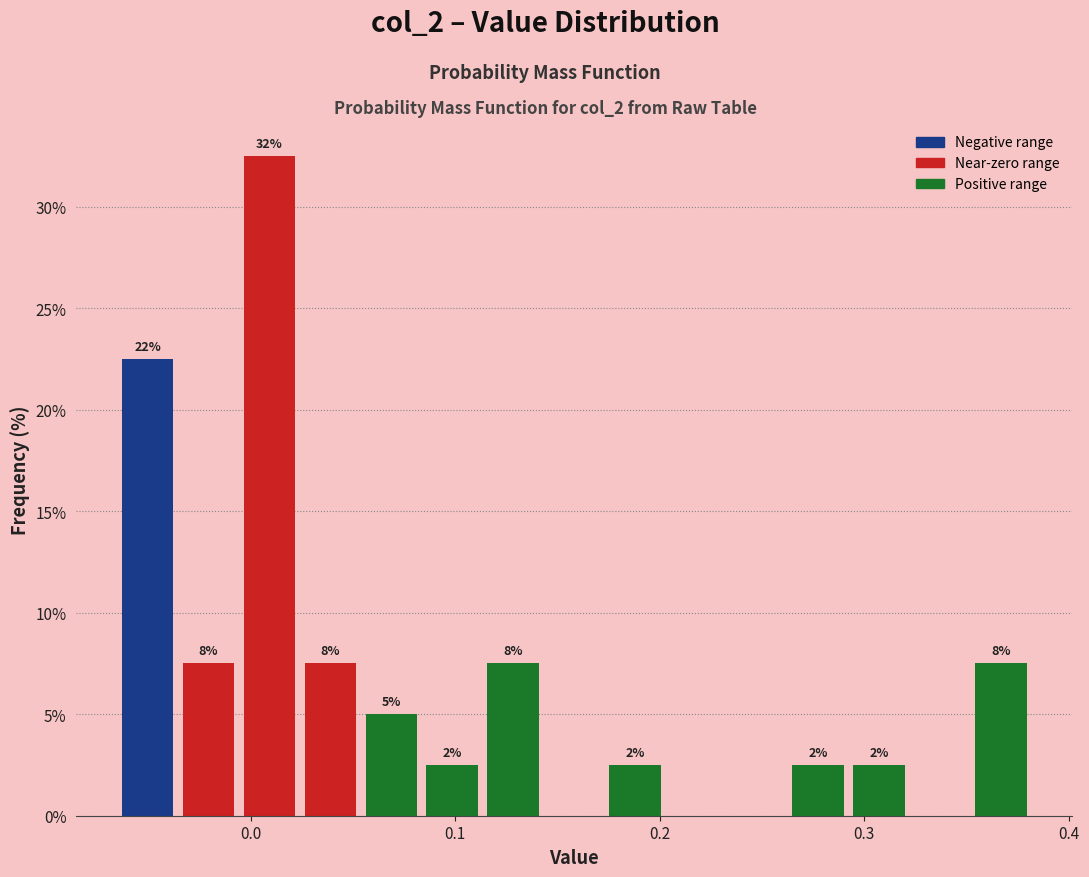

Read against the x-axis, roughly where is the centre of the tallest bar?

0.01